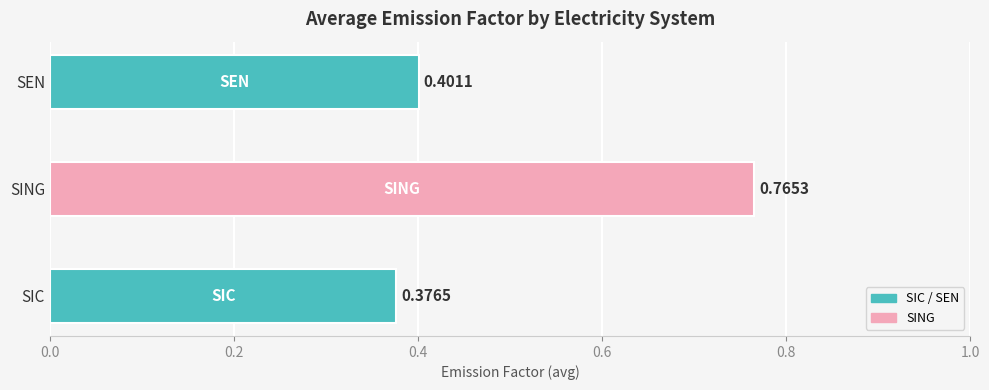

What is the sum of all values?

1.5